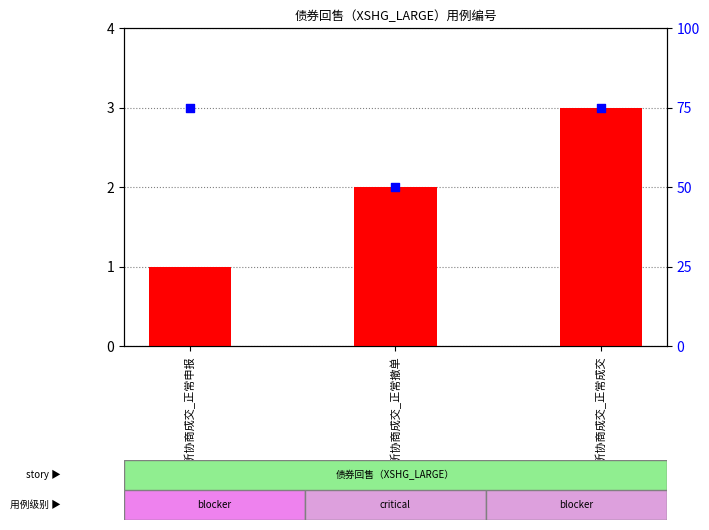

At how many categories does at least one series exceed 32?

3